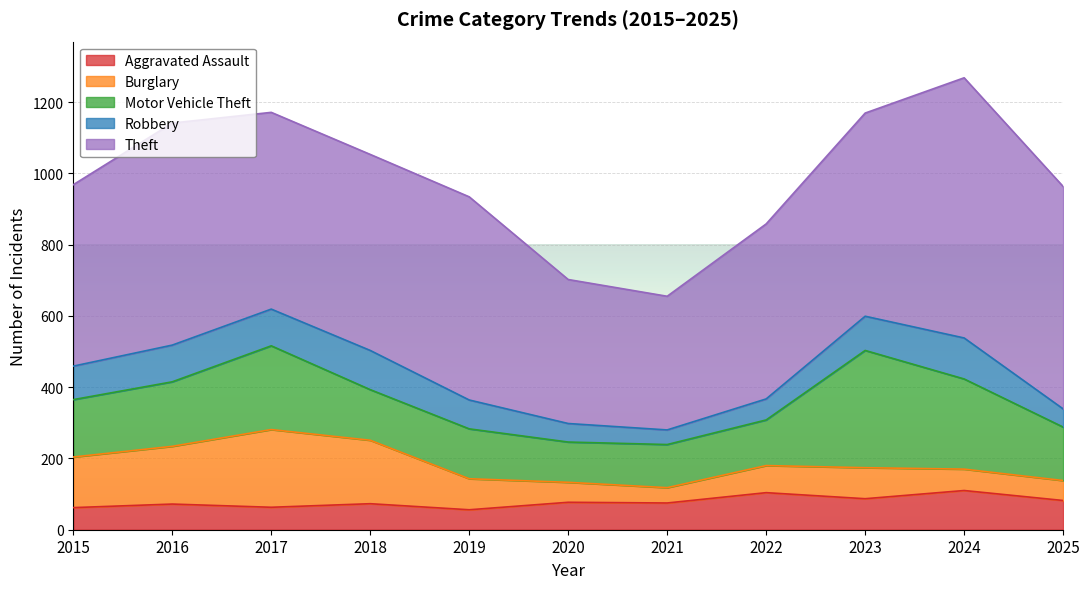

True or false: Aggravated Assault and Burglary cross at least once.

True